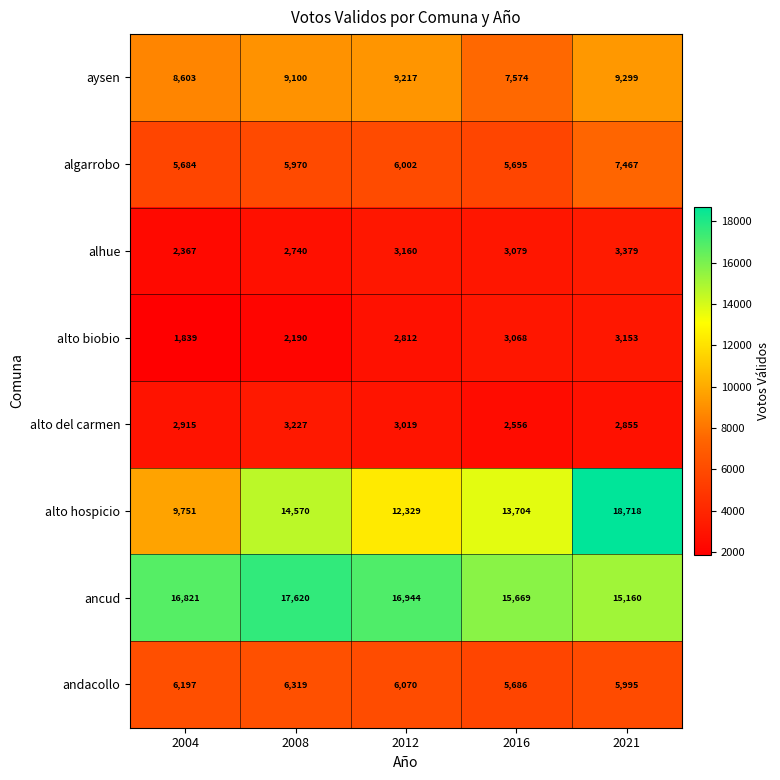

Is it true that alto hospicio equals 18718 at 2021?

True